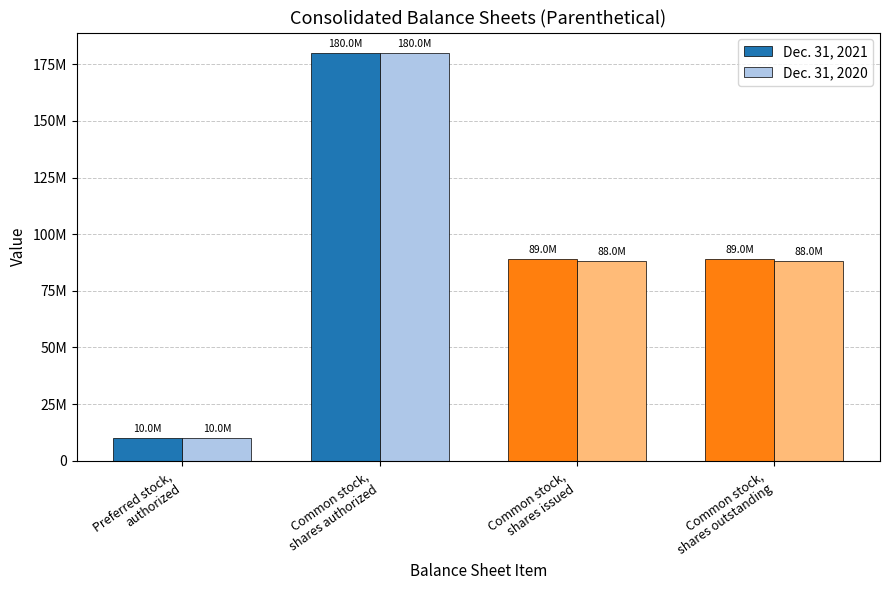

What is the approximate value of Dec. 31, 2021 at Common stock,
shares issued, to the nearest 50?

89028150